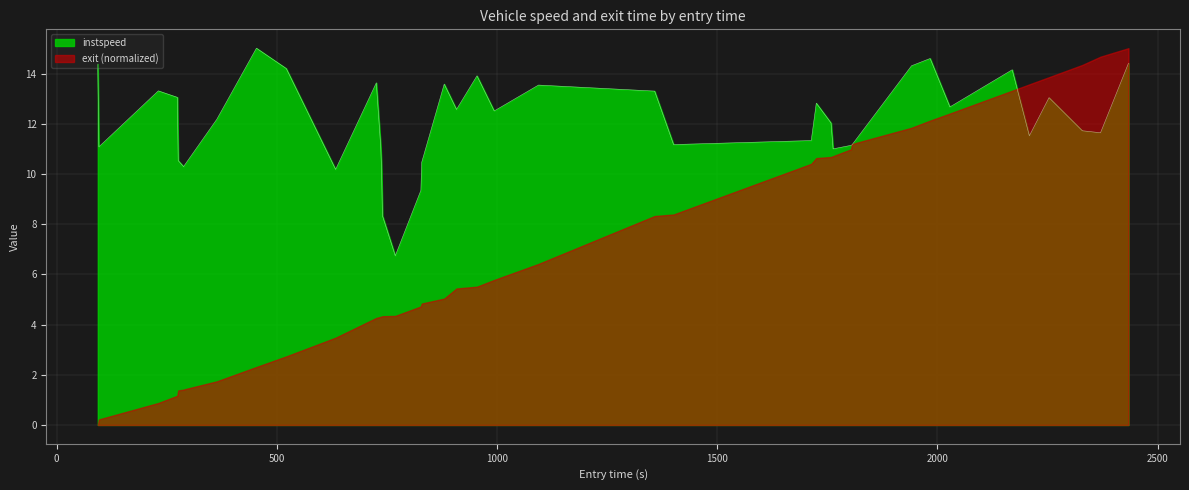

Does the chart display data point markers on the line(s)?

No